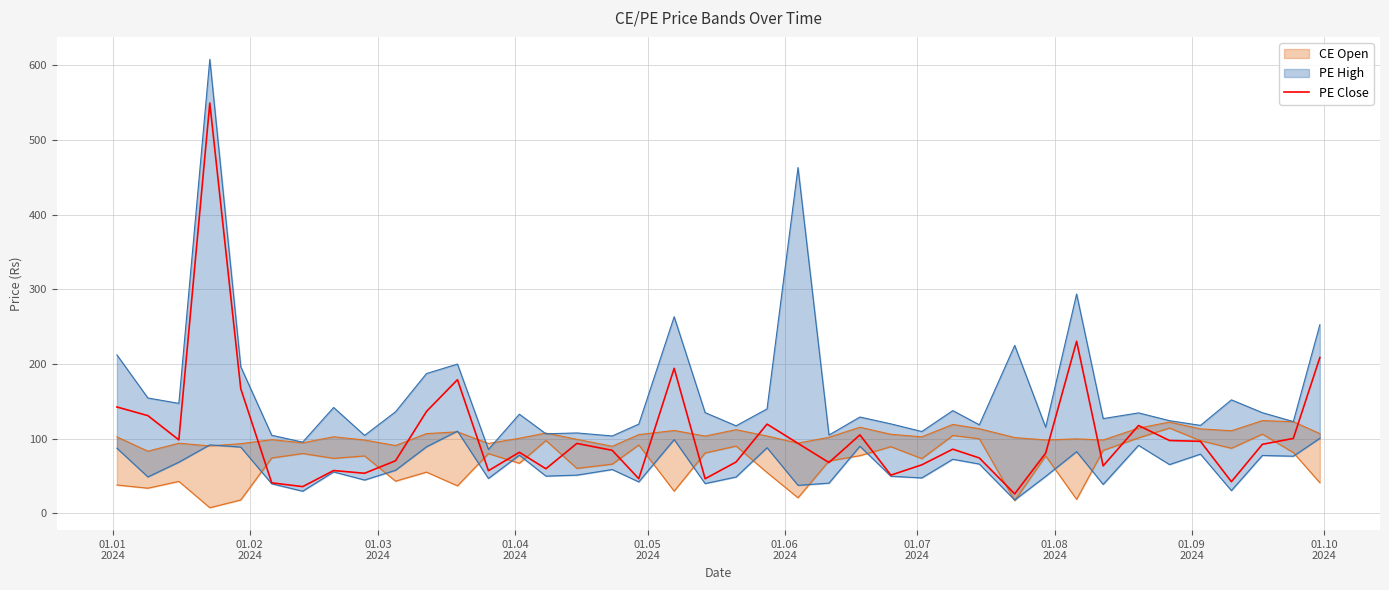

Reading left to right, transcribe all the data shown in this chart.

142.6	130.9	98.5	549.5	167.1	41.0	35.9	57.5	53.8	70.5	136.6	179.1	57.2	81.9	59.9	93.8	84.5	46.5	194.3	46.5	68.9	119.6	93.8	68.2	105.2	51.3	65.1	86.0	74.3	26.2	80.8	230.6	63.7	117.8	97.7	96.5	42.5	92.5	100.5	208.7